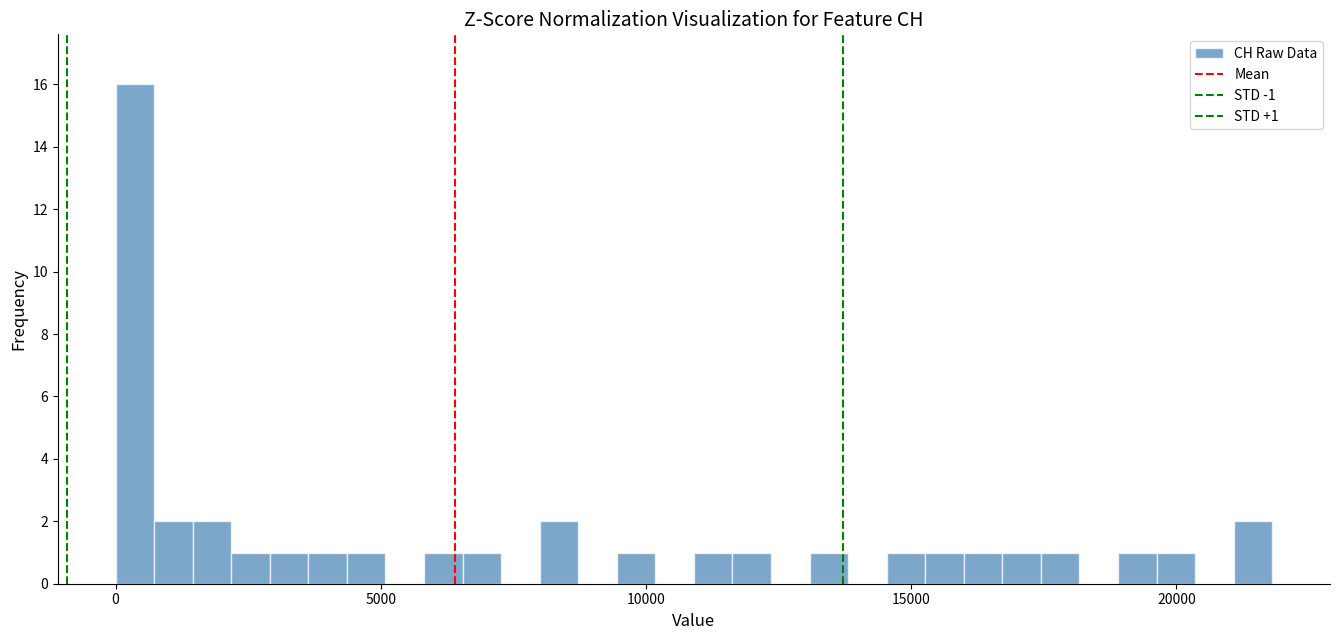

Read against the x-axis, roughly where is the centre of the tallest bar?

500